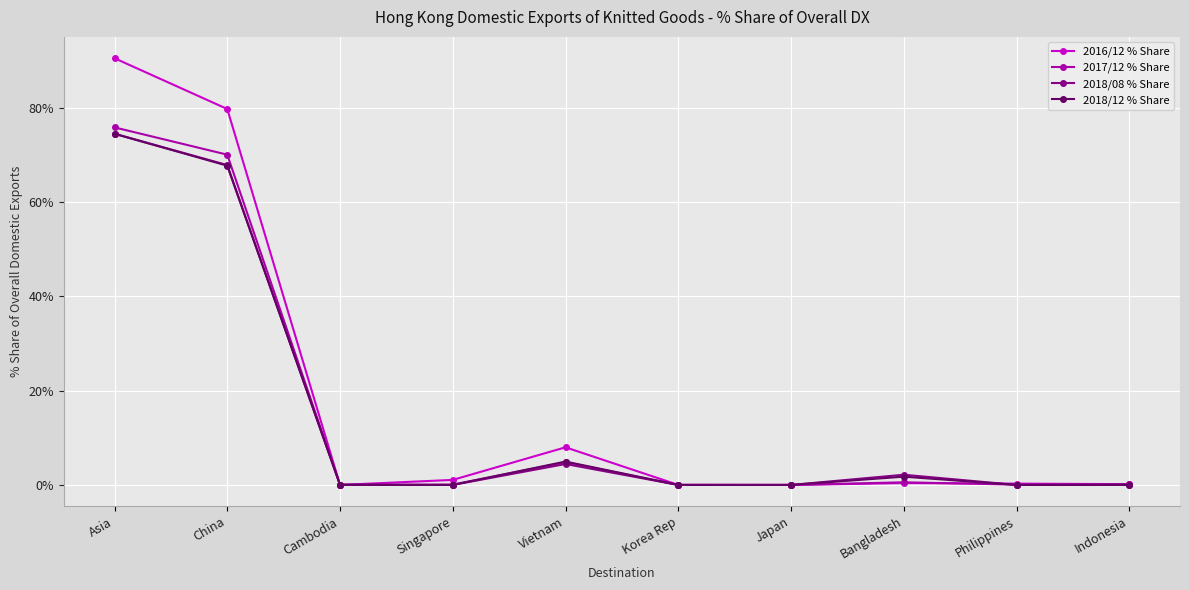

What is the difference between the 2017/12 % Share values at Philippines and Bangladesh?

0.5